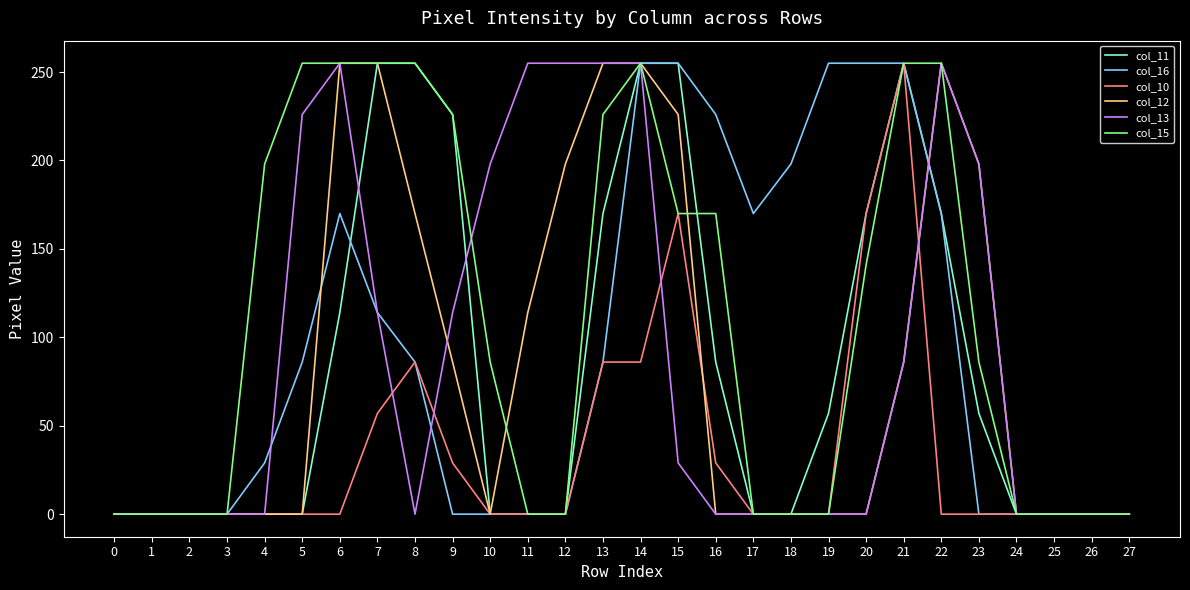

At which category is the sum across all series the highest?

14